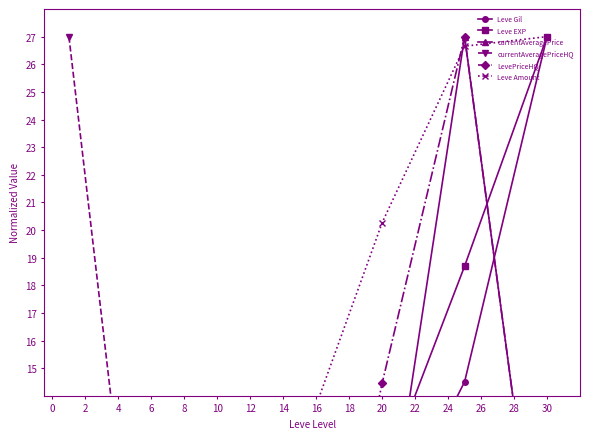

What are all the series names shown in the legend?

Leve Gil, Leve EXP, currentAveragePrice, currentAveragePriceHQ, LevePriceHQ, Leve Amount